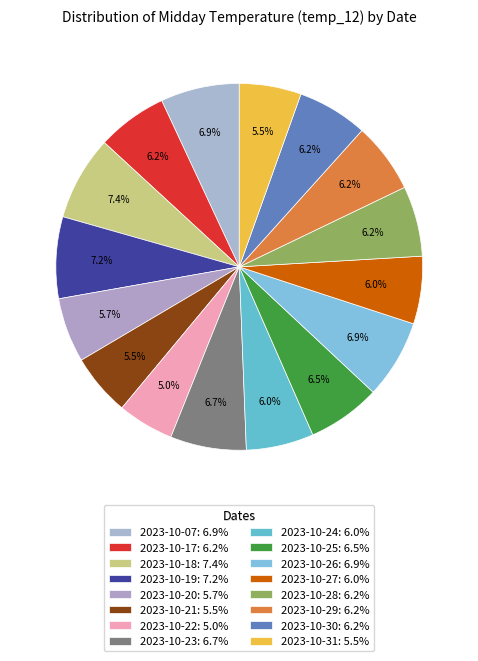

Count the number of slices in the pie.

16